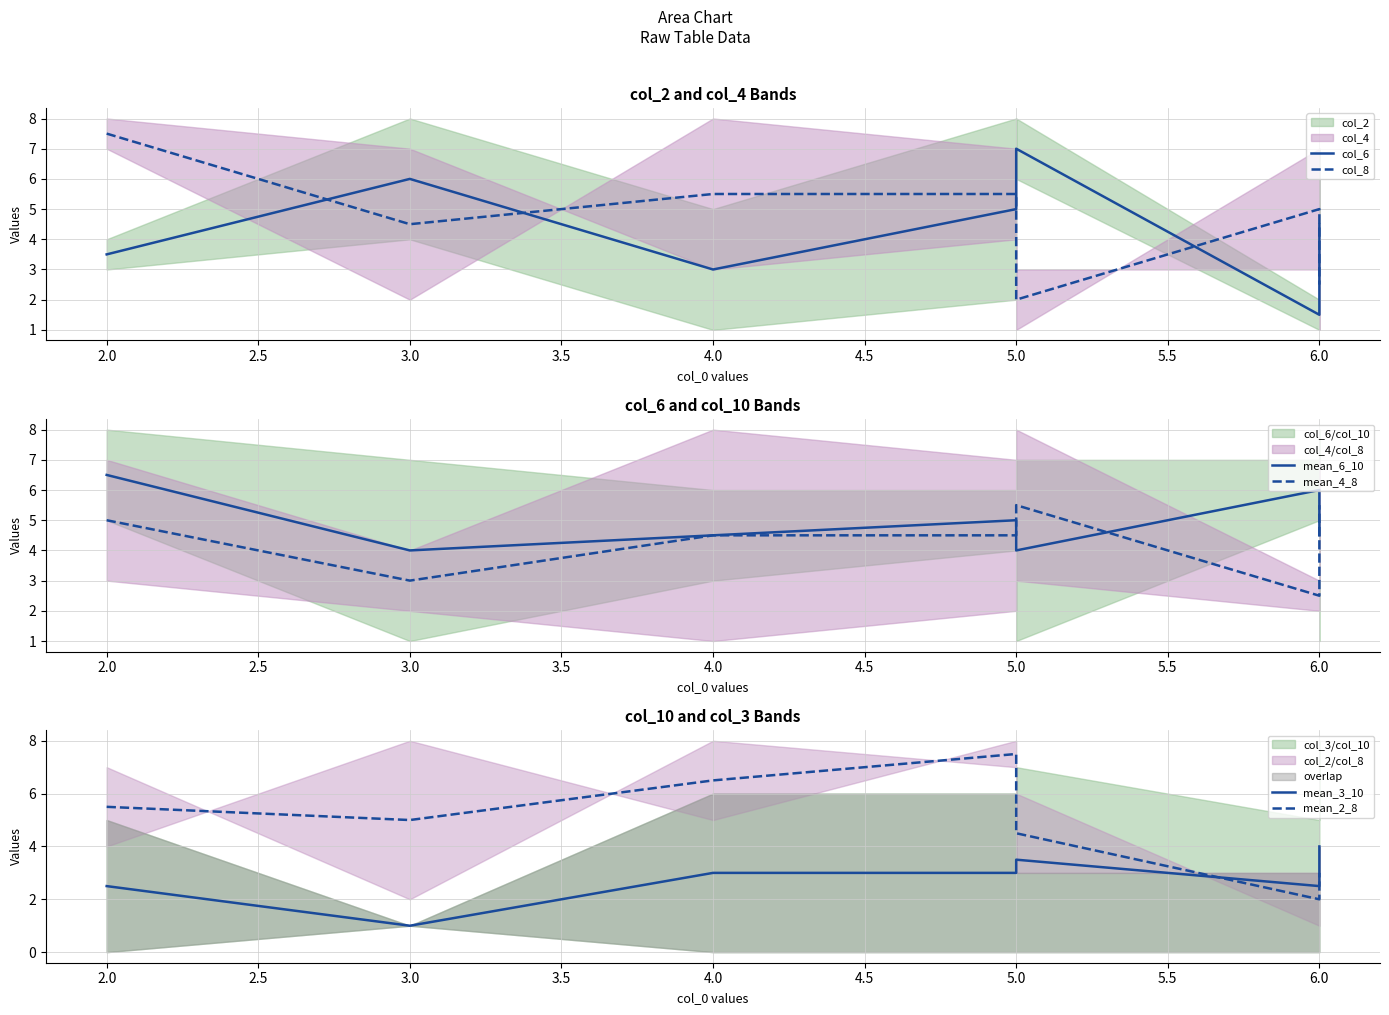

True or false: col_6 and mean_6_10 cross at least once.

True